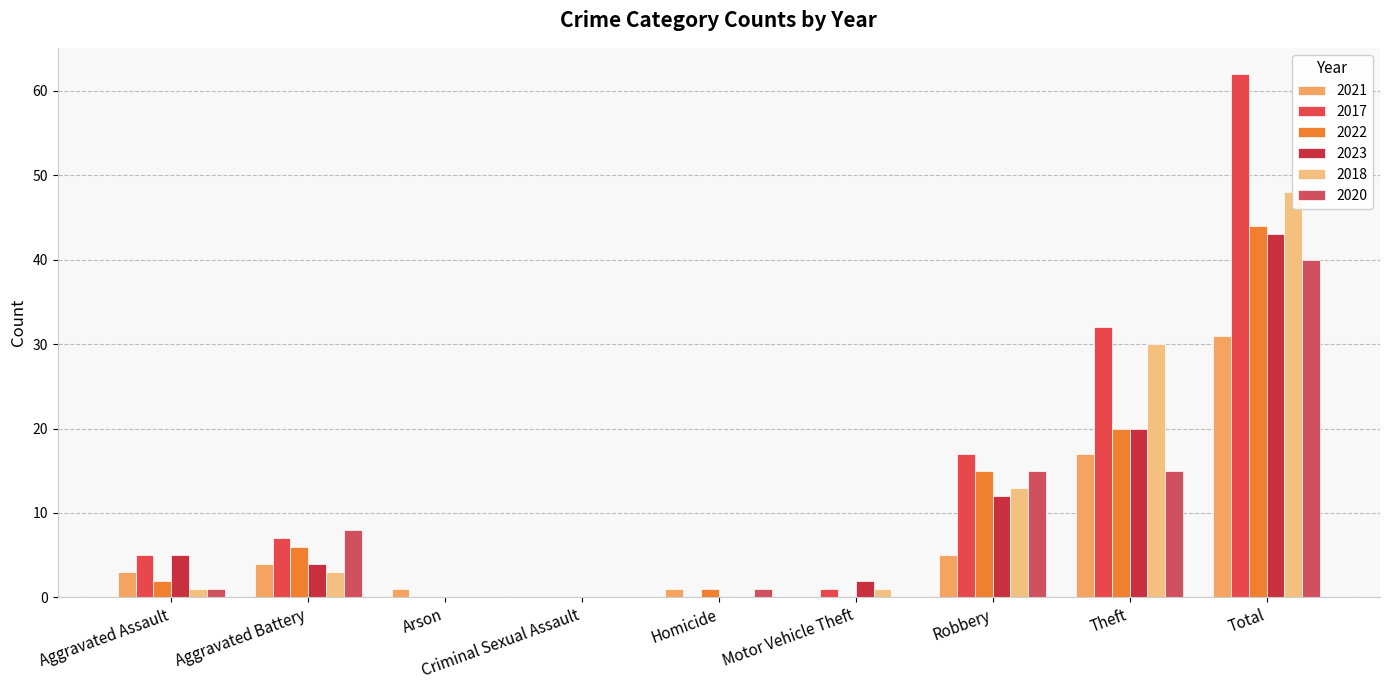

Which category has the lowest value across all series?

Criminal Sexual Assault